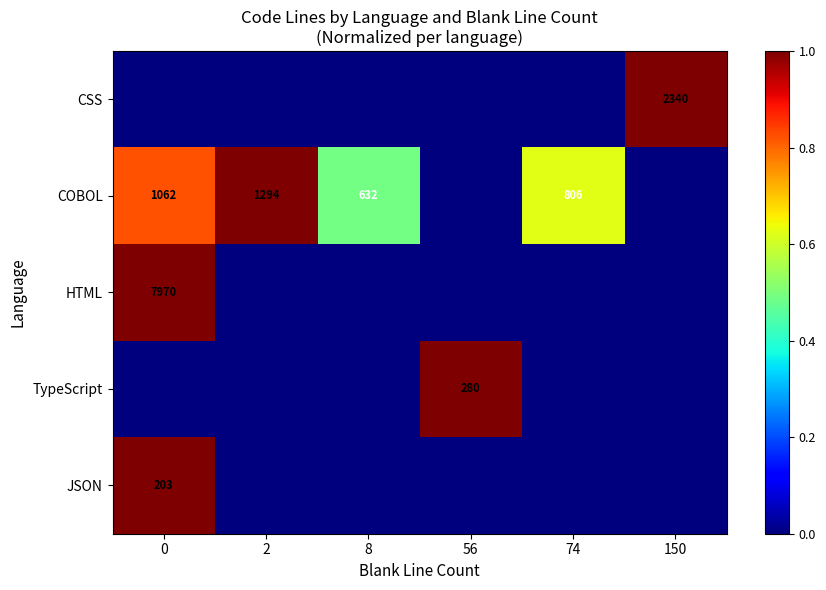

How many values in TypeScript are above zero?

1